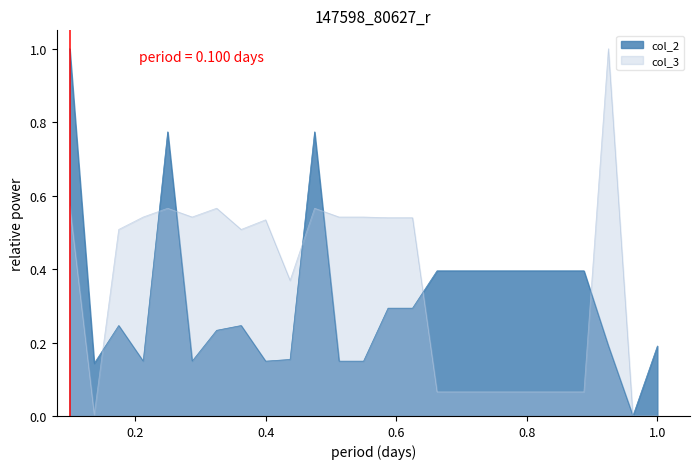

What are all the series names shown in the legend?

col_2, col_3